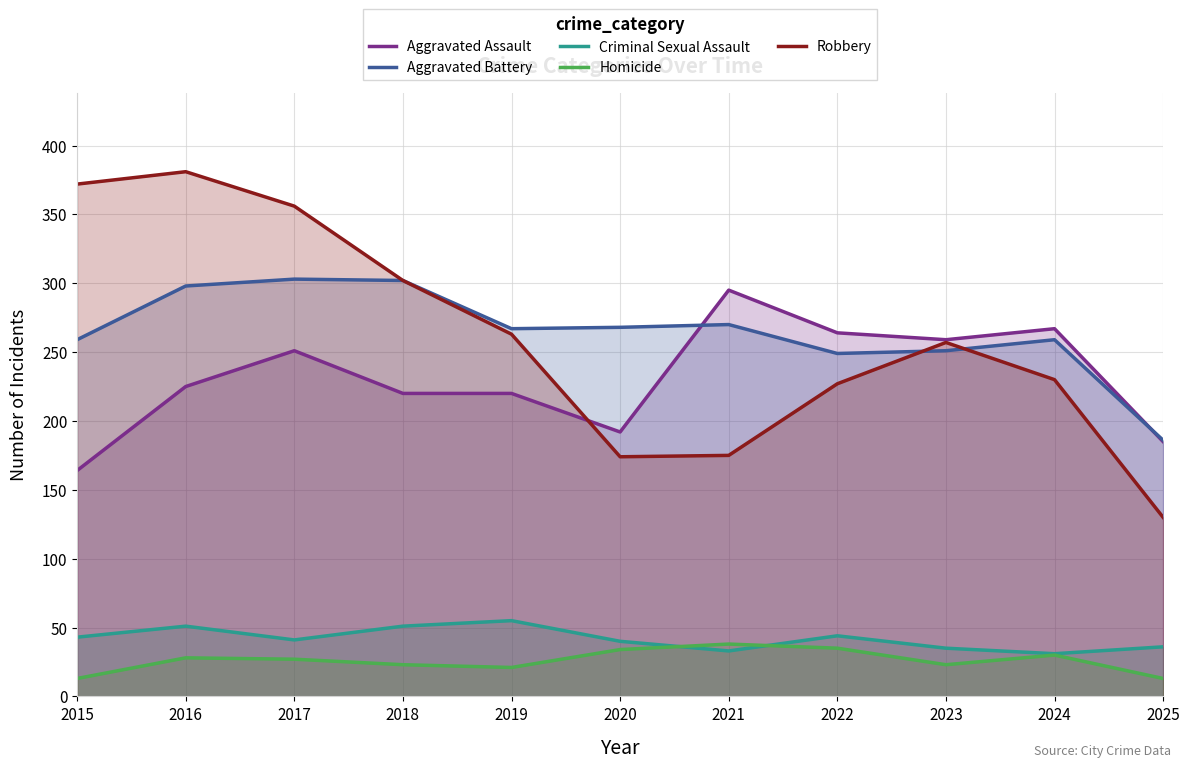

List the labels in order of Robbery value, largest first.

2016, 2015, 2017, 2018, 2019, 2023, 2024, 2022, 2021, 2020, 2025